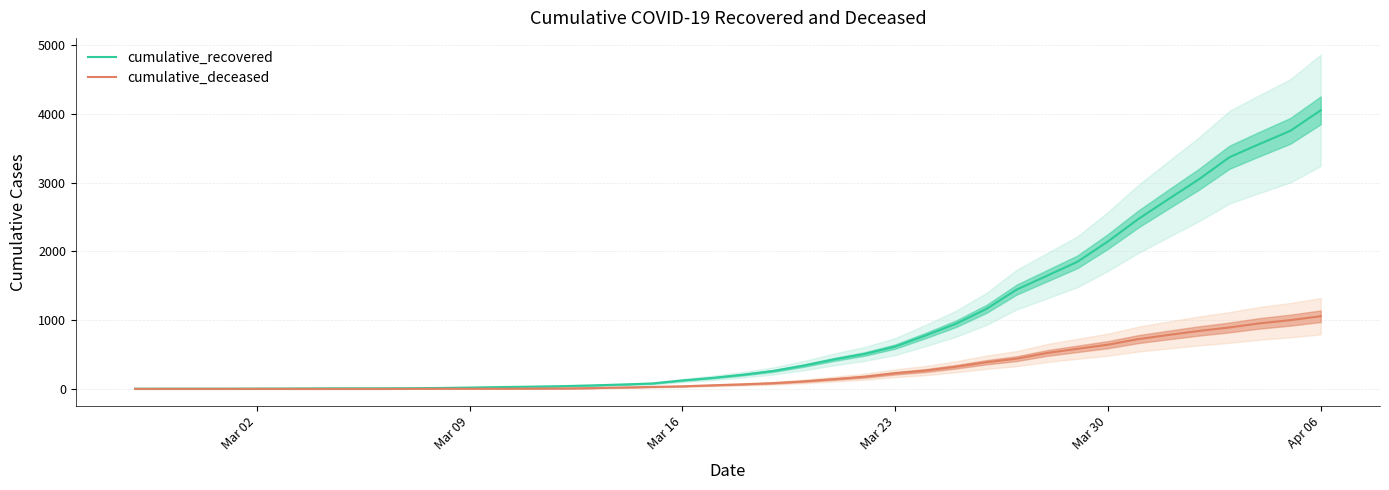

What is the highest value of the cumulative_deceased series?

1057